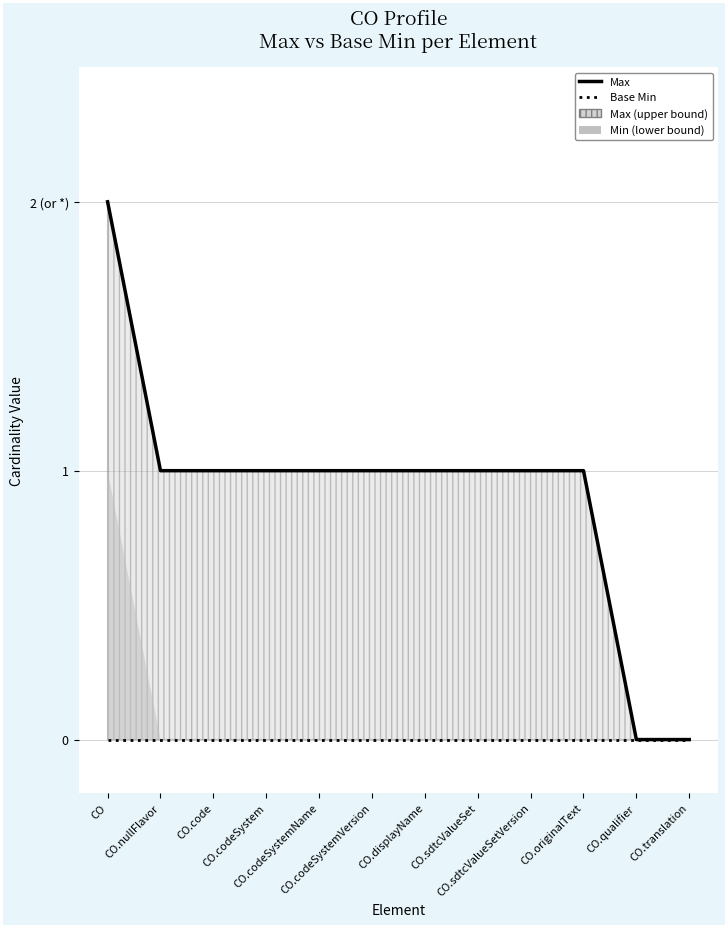

What position from the right is CO.nullFlavor?

11